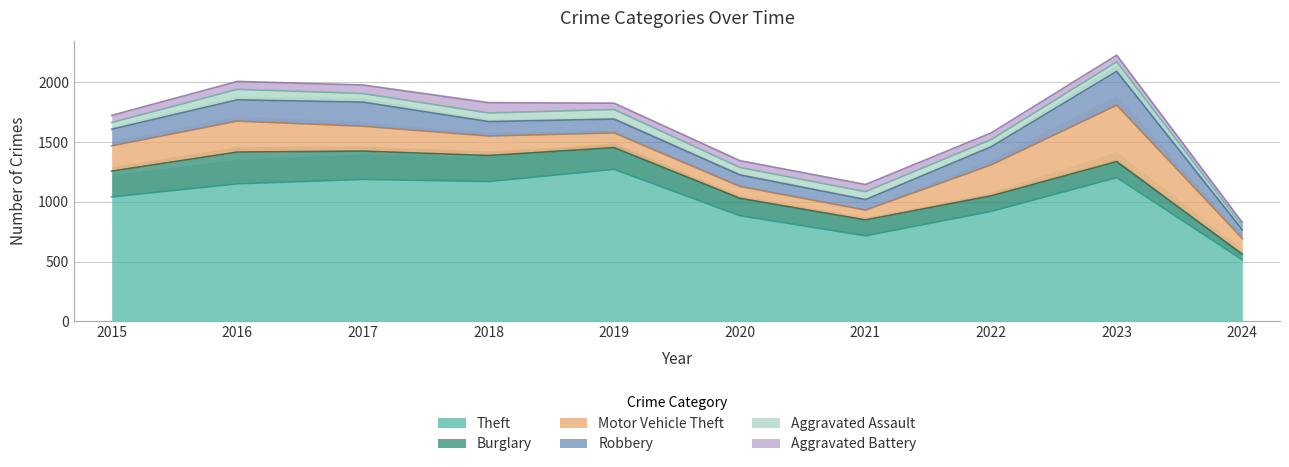

What is the difference between the second highest and minimum values in the Robbery series?

128